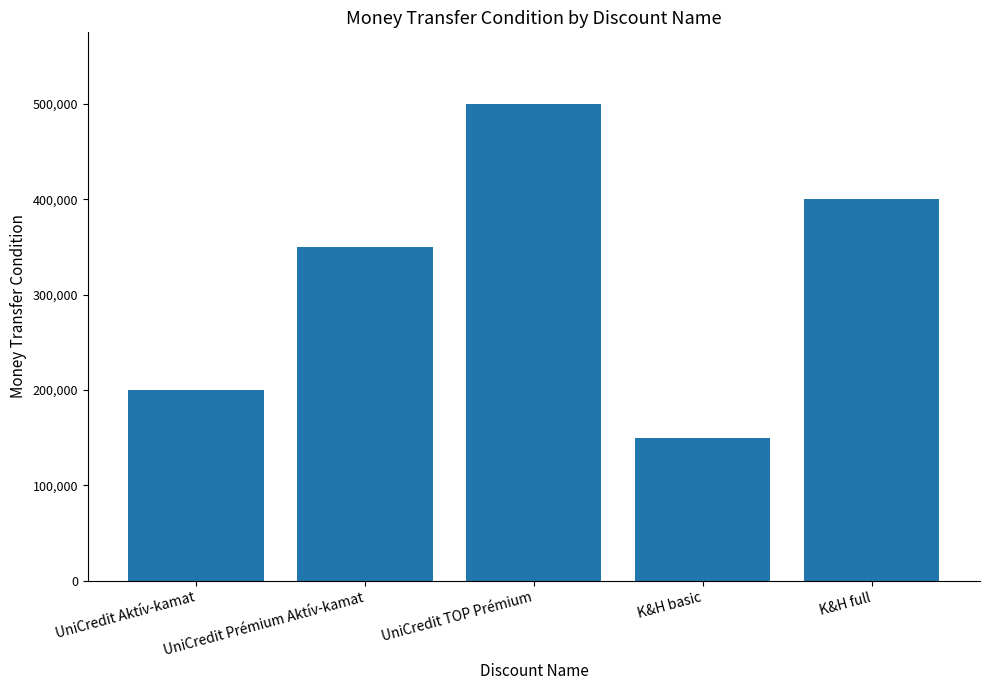

What is the change in value from K&H basic to K&H full?

+250000